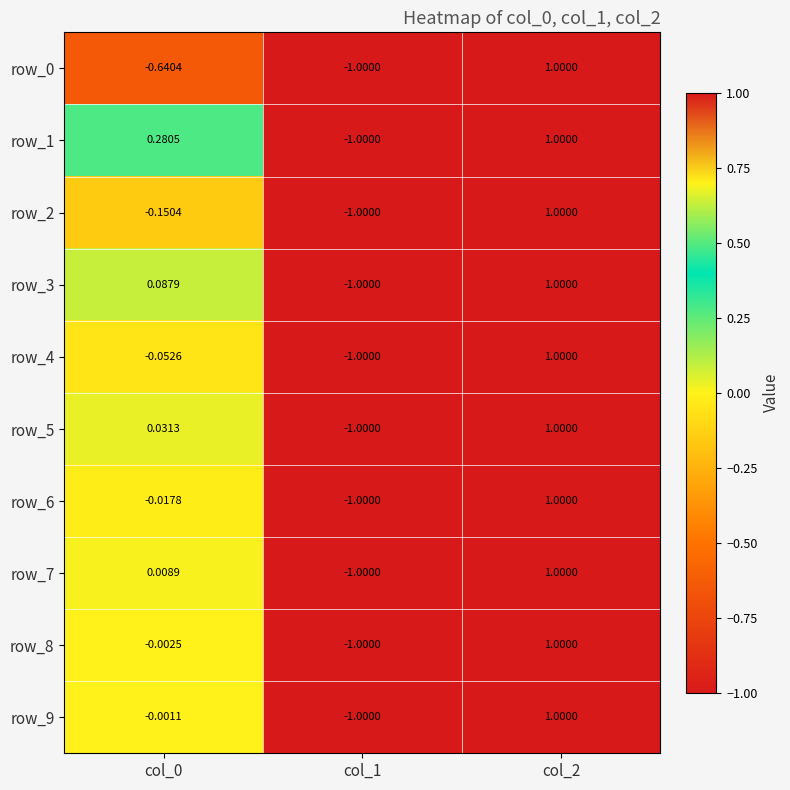

At how many categories does at least one series exceed 0?

2